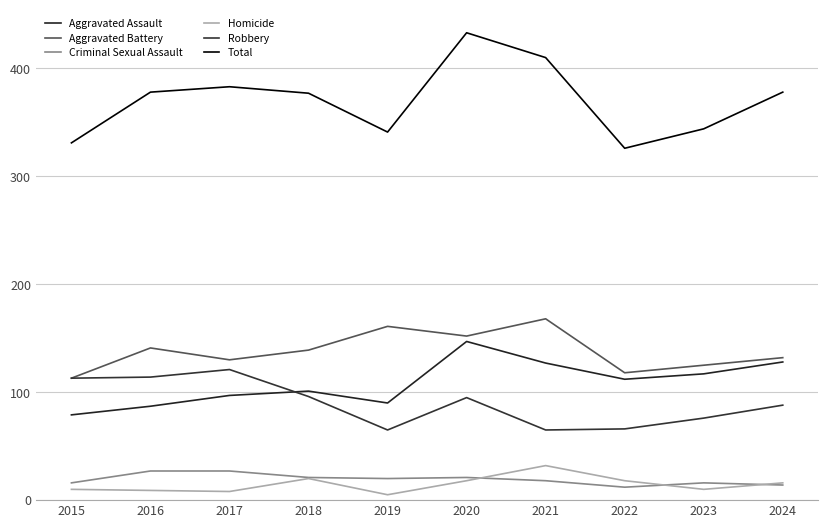

Read the Robbery value at 2024, to the nearest 10.

90